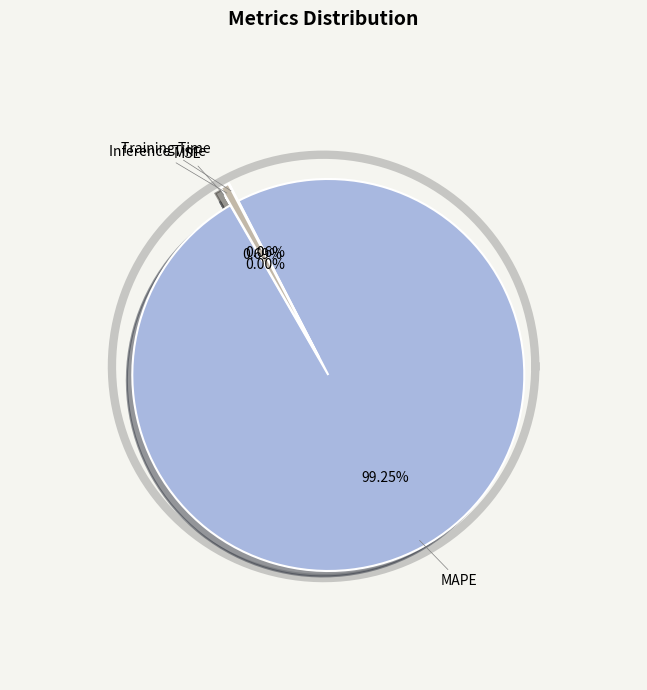

To the nearest percent, what is the difference between the largest and smallest slice percentages?

99%